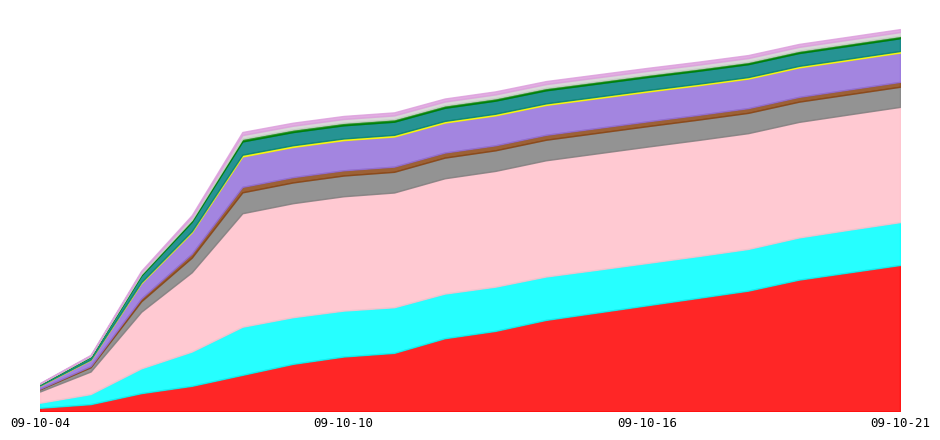

What is the average value of the z series?

0.6